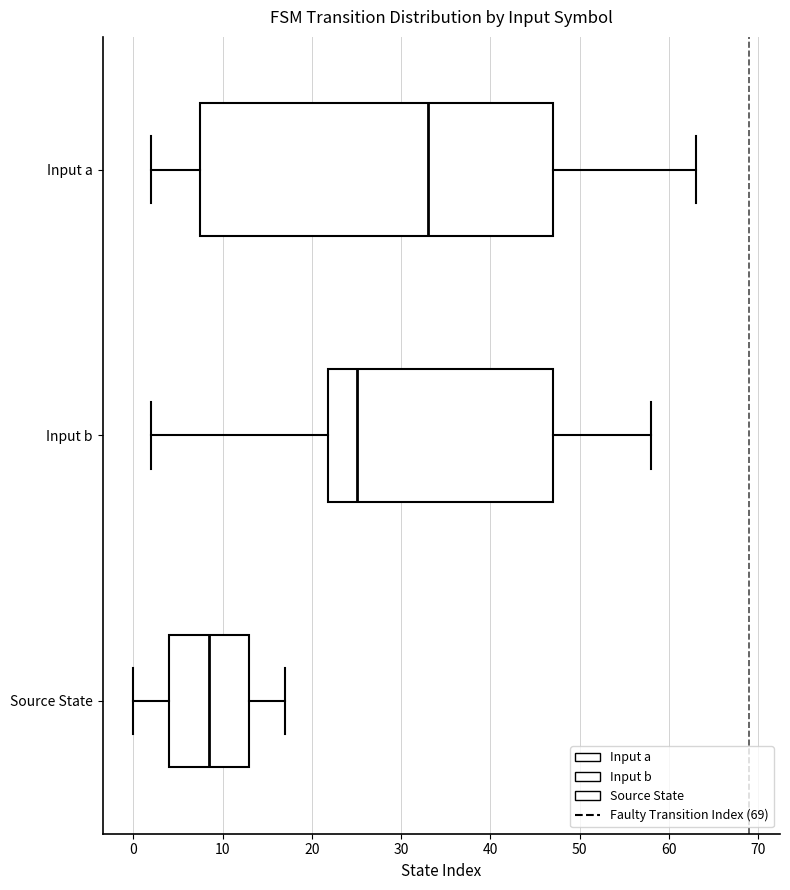

Reading bottom to top, transcribe this box plot: for each box, give where its median line is, the range the box spans, and where its two whiskers end, as read against the x-axis. The values are not printed on the chart, so give them approximately, as read against the axis.

Source State: median 9, box 4 to 13, whiskers 0 to 17
Input b: median 25, box 22 to 47, whiskers 2 to 58
Input a: median 33, box 8 to 47, whiskers 2 to 63